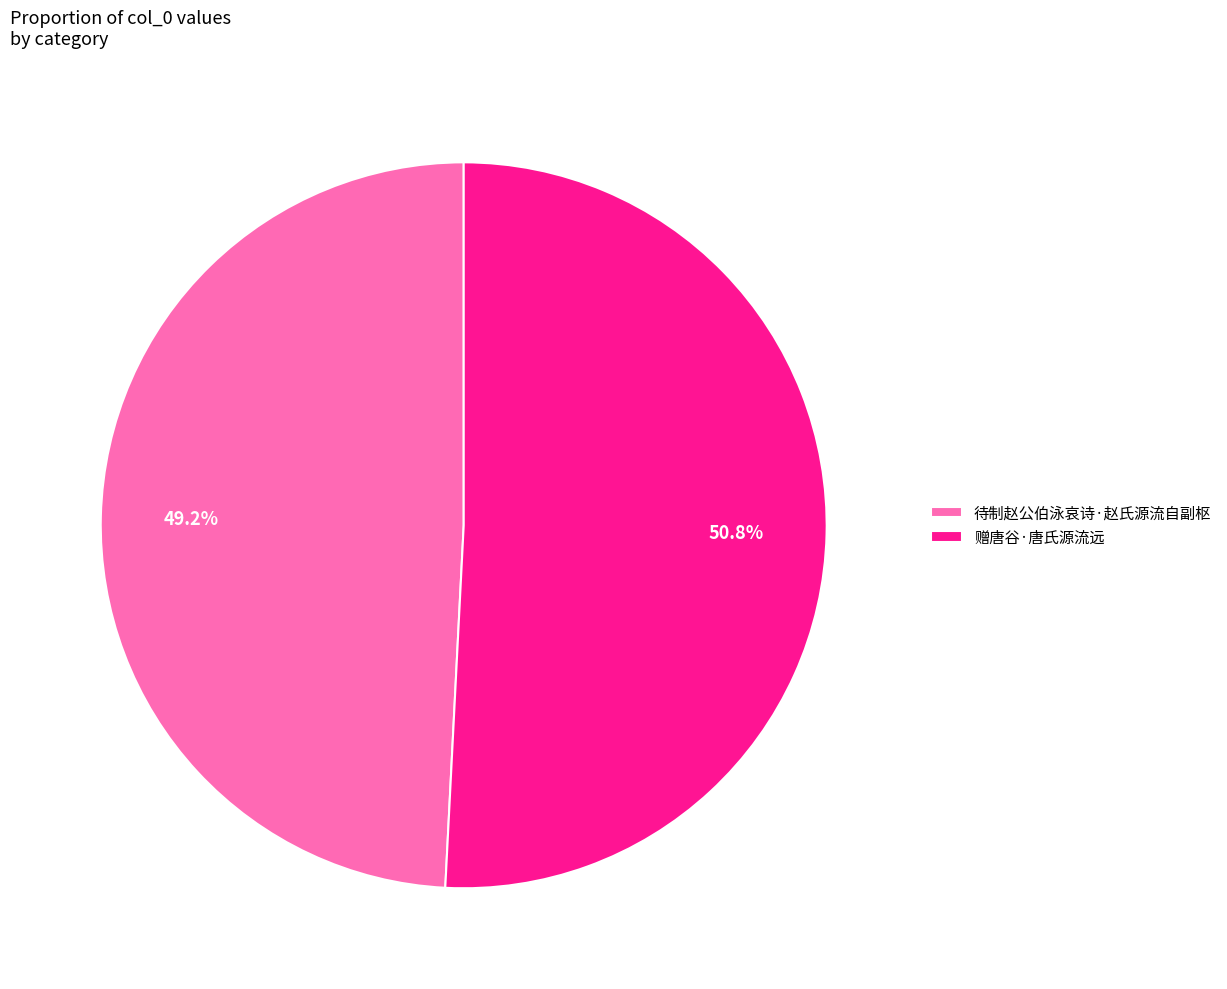

To the nearest percent, what is the difference between the largest and smallest slice percentages?

2%